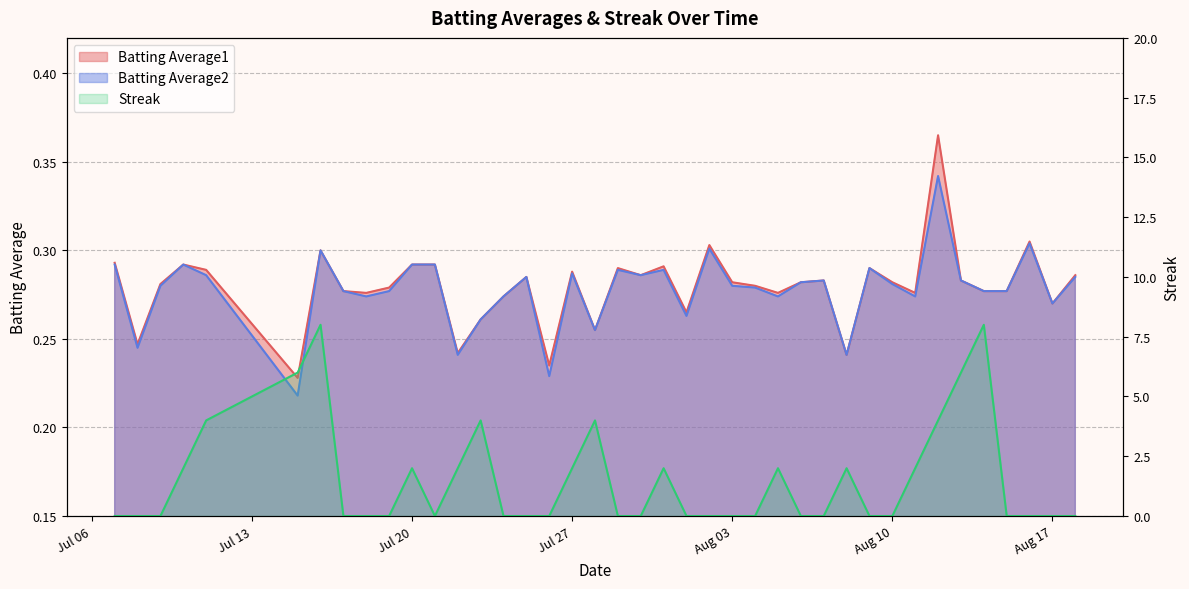

What are all the series names shown in the legend?

Batting Average1, Batting Average2, Streak